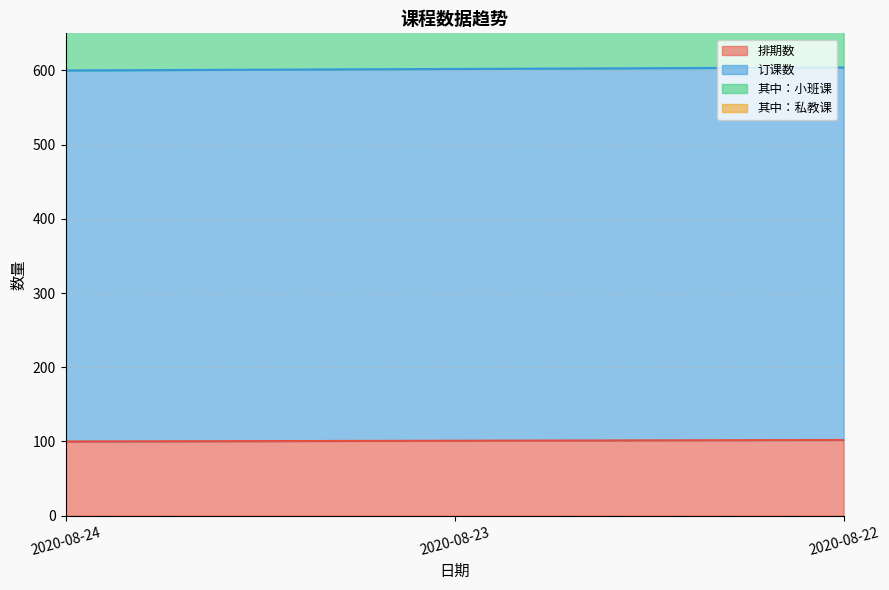

What is the value of the 订课数 point at the 1st from the left?

600